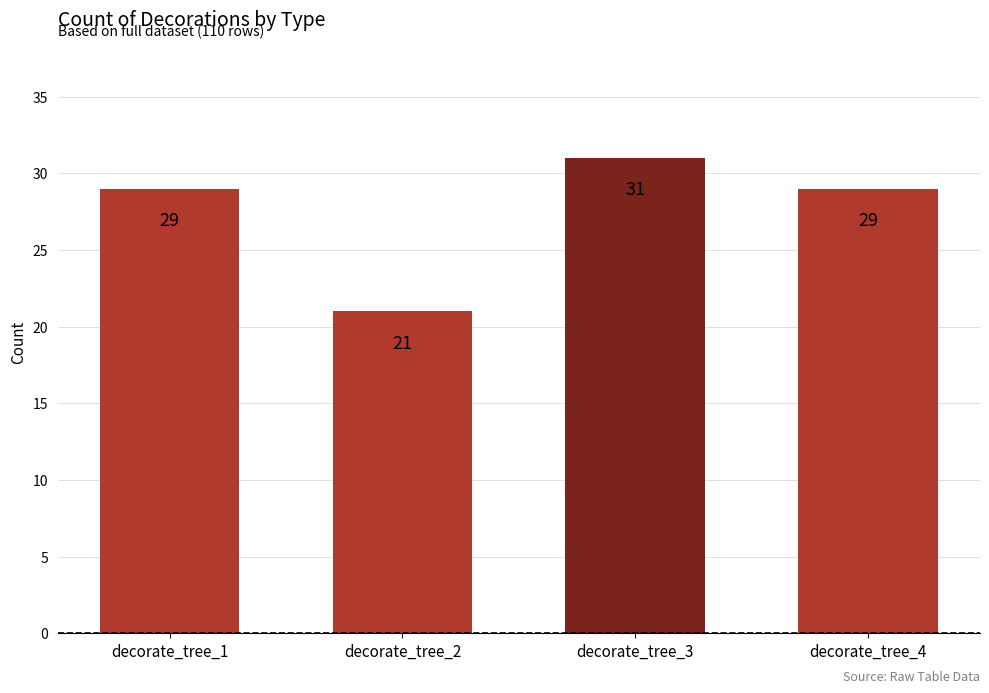

What is the minimum value shown in the chart?

21